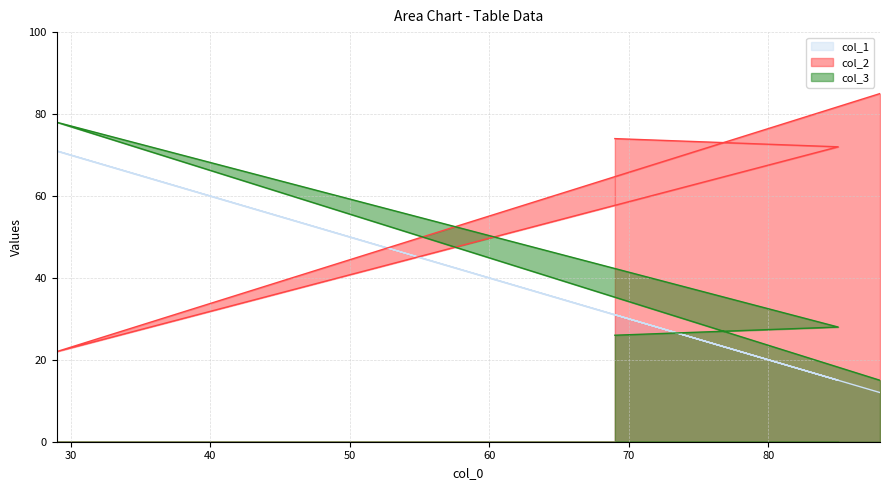

What are all the series names shown in the legend?

col_1, col_2, col_3